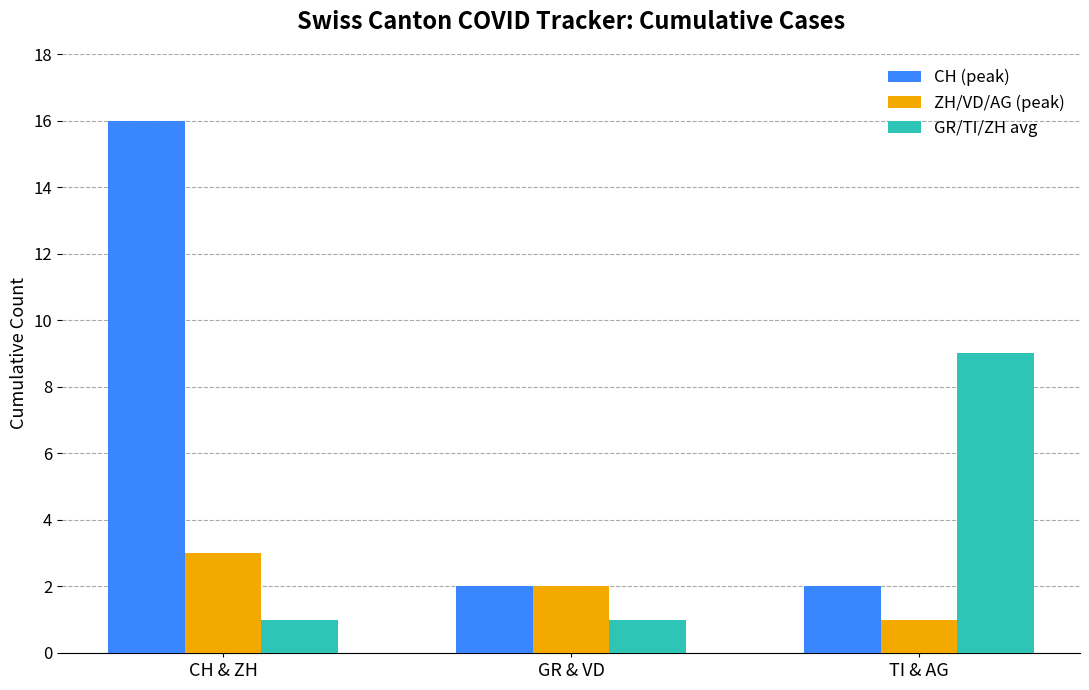

Count the number of data series in this chart.

3